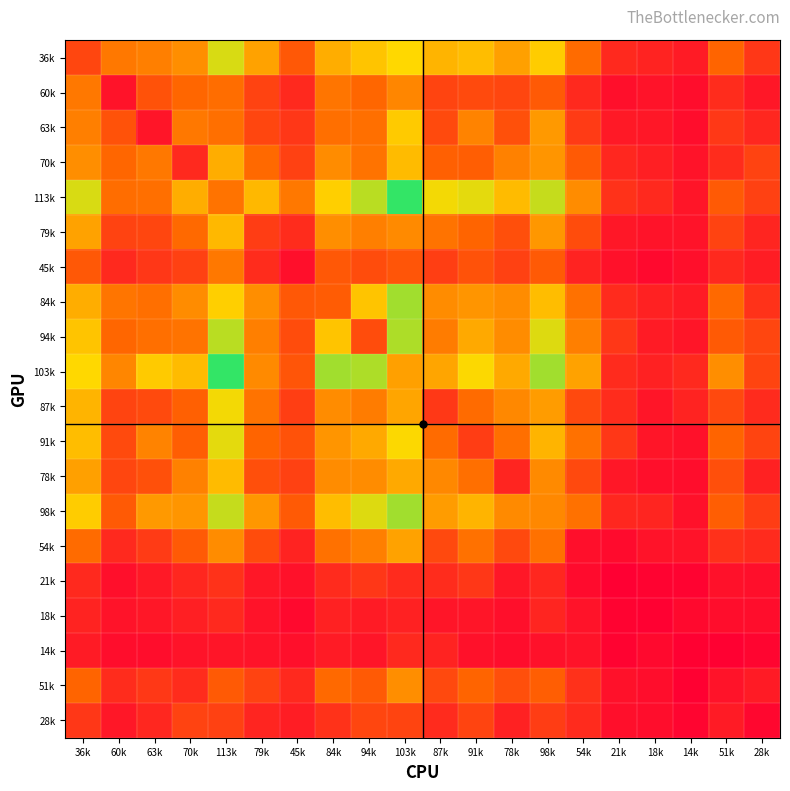

What is the spread (max minus min) of values at 14k?

20